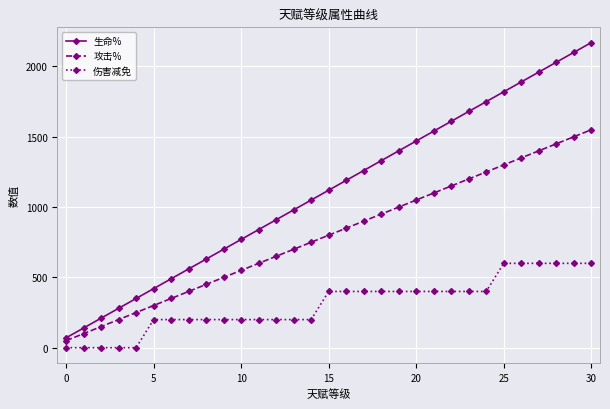

What is the minimum value for 攻击%?

50